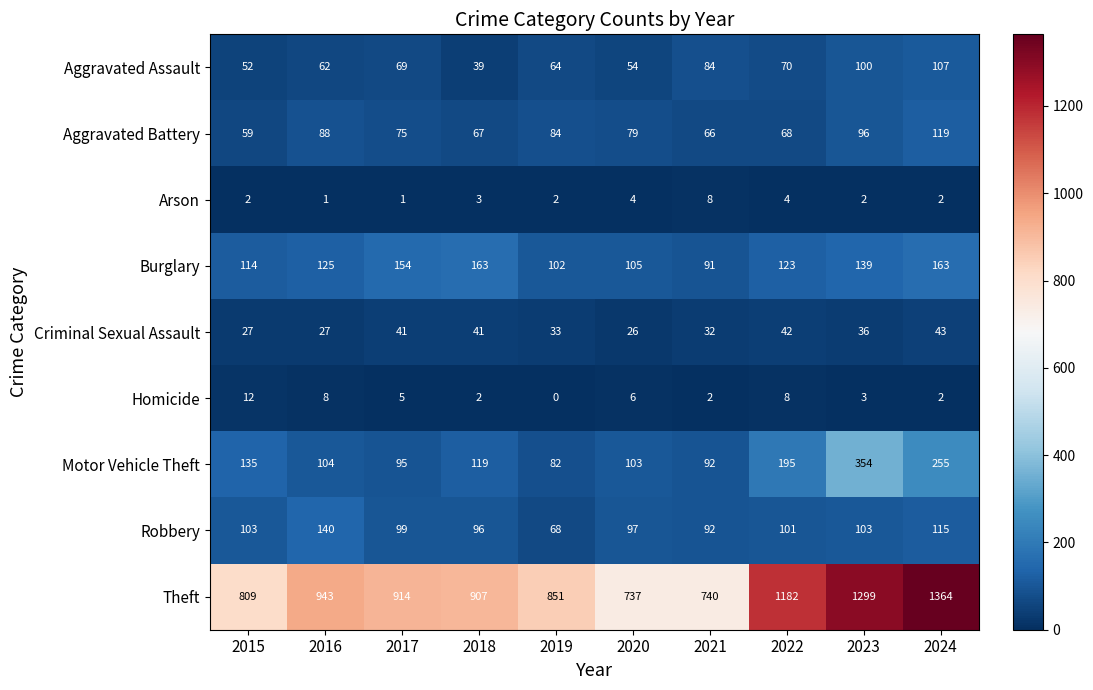

Is it true that Aggravated Battery equals 88 at 2016?

True